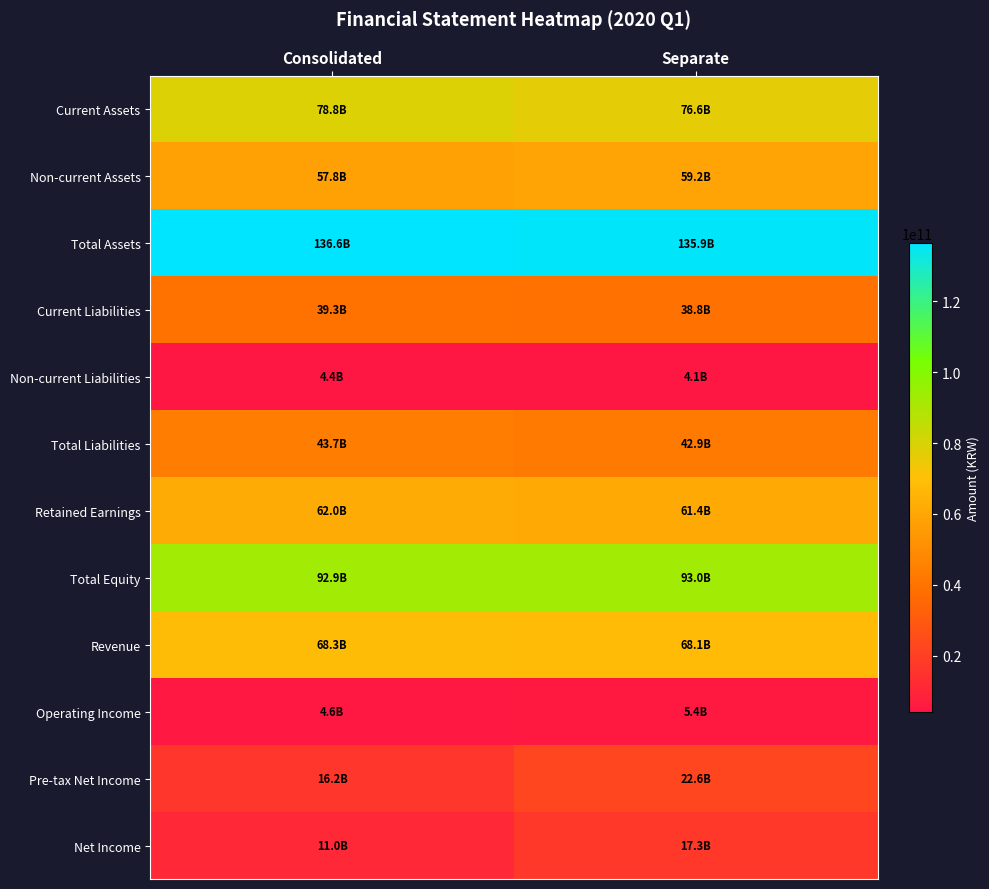

What is the spread (max minus min) of values at Separate?

131781210206